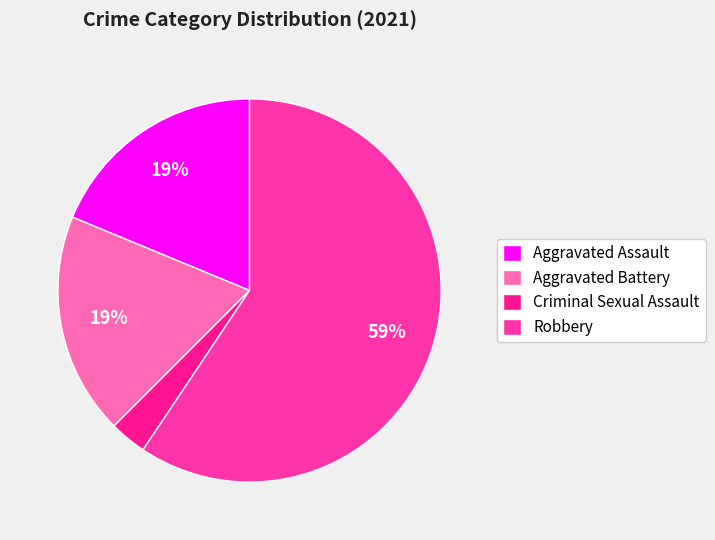

To the nearest percent, what portion does Aggravated Battery represent?

19%